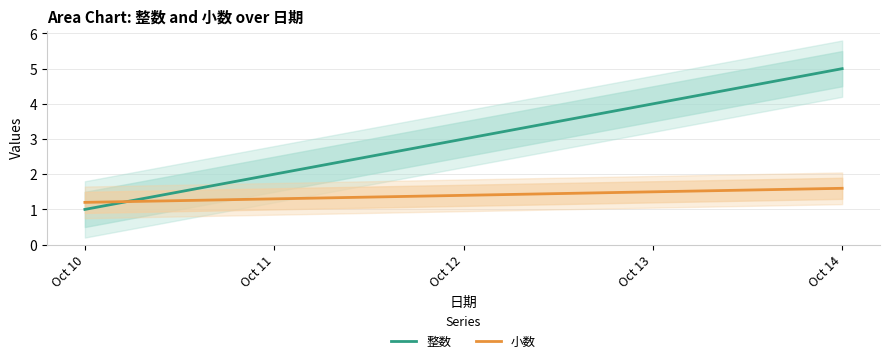

Count the 小数 values in the range 1 to 2.

5